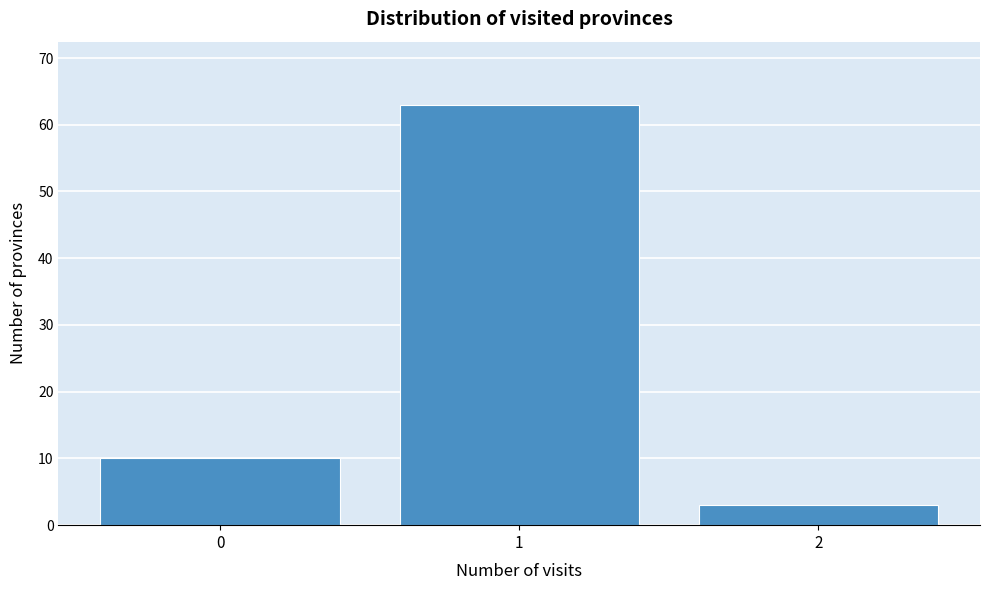

How tall is the bar that spans -0.5 to 0.5 on the x-axis? The values are not printed on the chart, so give them approximately, as read against the axis.

10